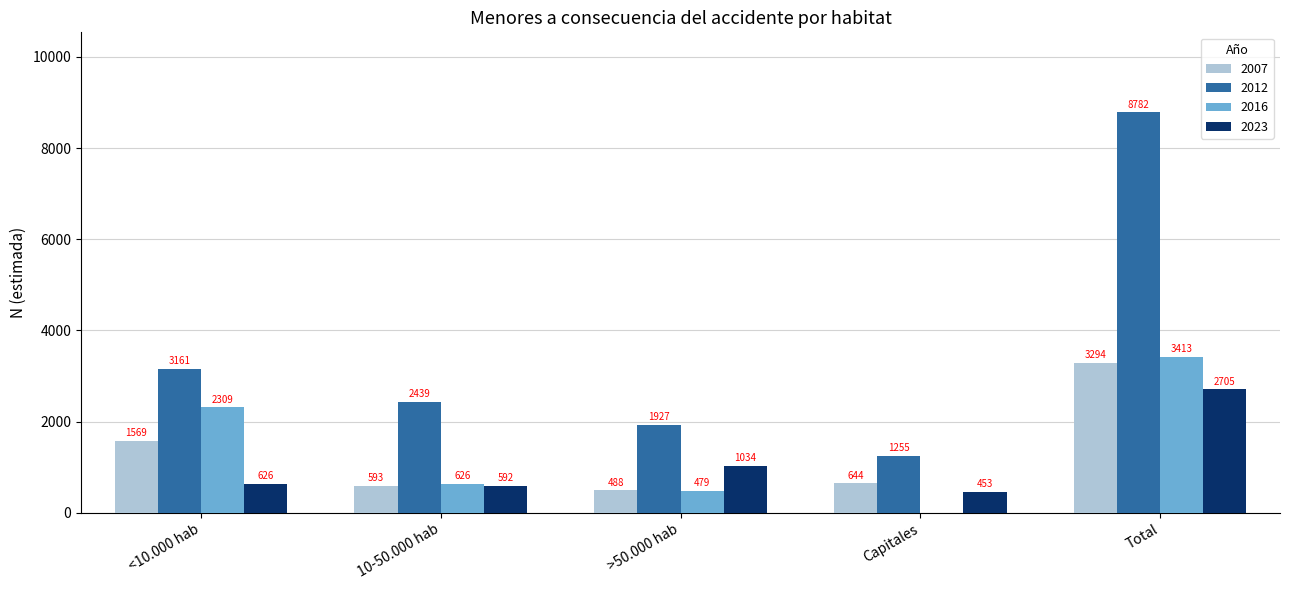

Is it true that 2023 equals 1069 at <10.000 hab?

False